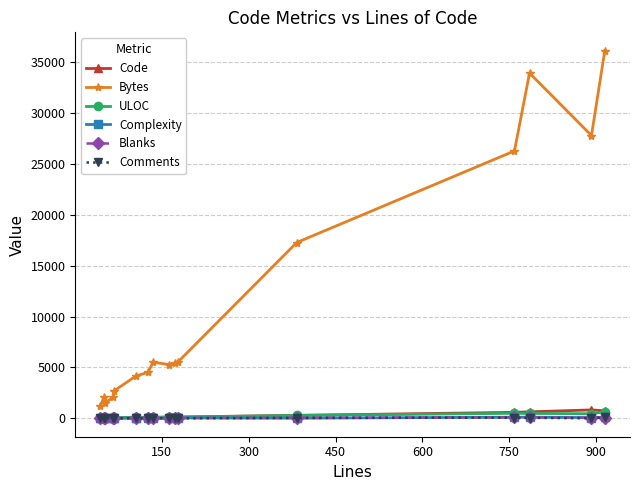

In Comments, how many points are lower than both neighbors (excluding endpoints)?

5